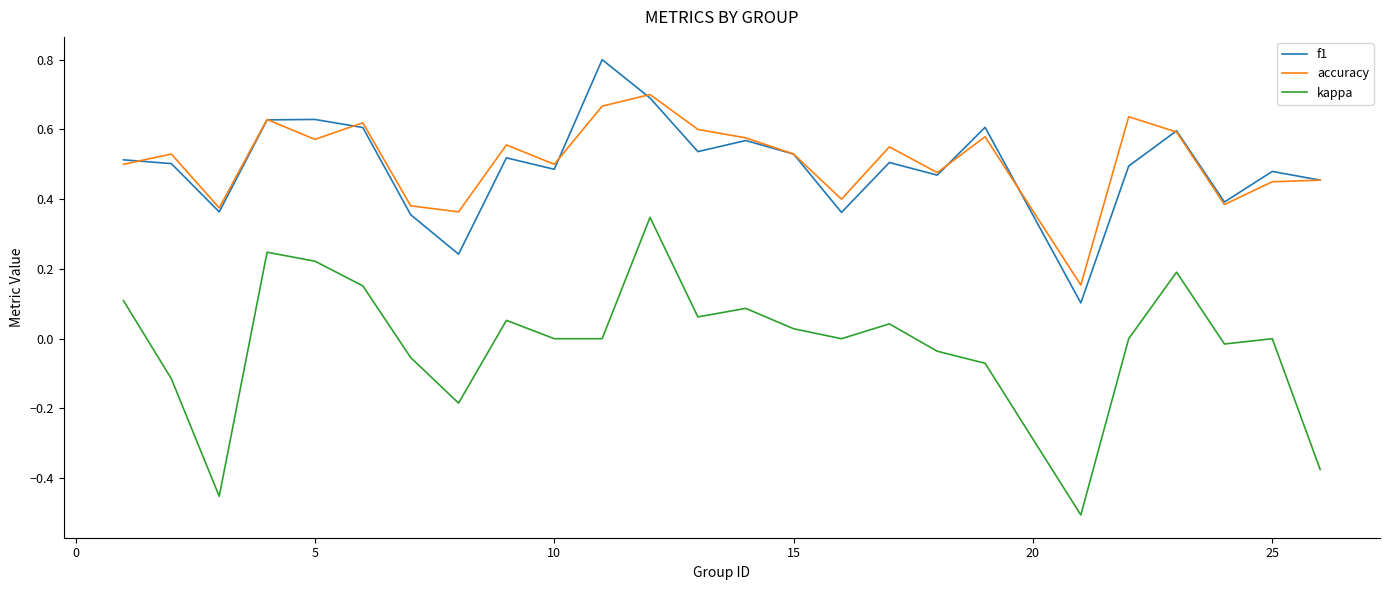

True or false: accuracy and kappa cross at least once.

False